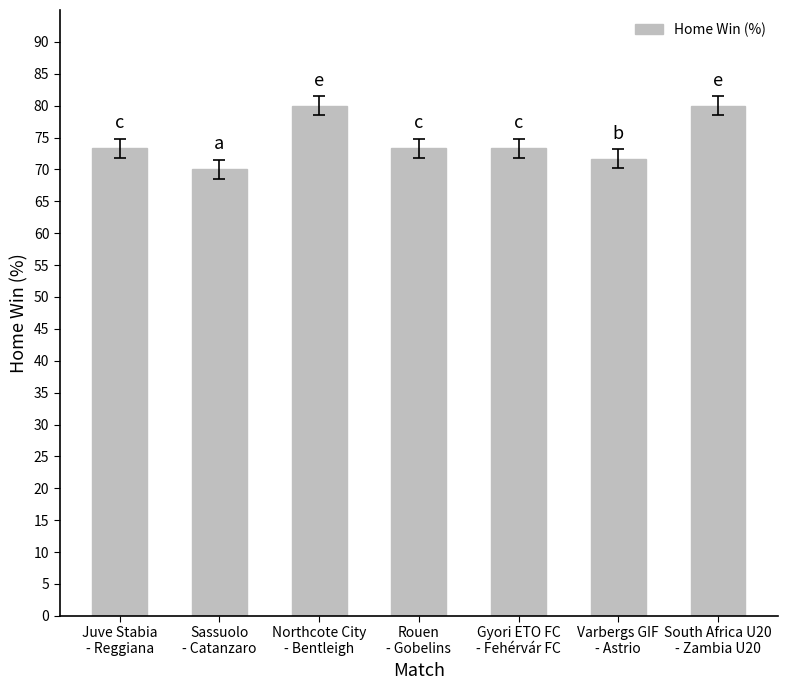

What is the minimum value shown in the chart?

70.0